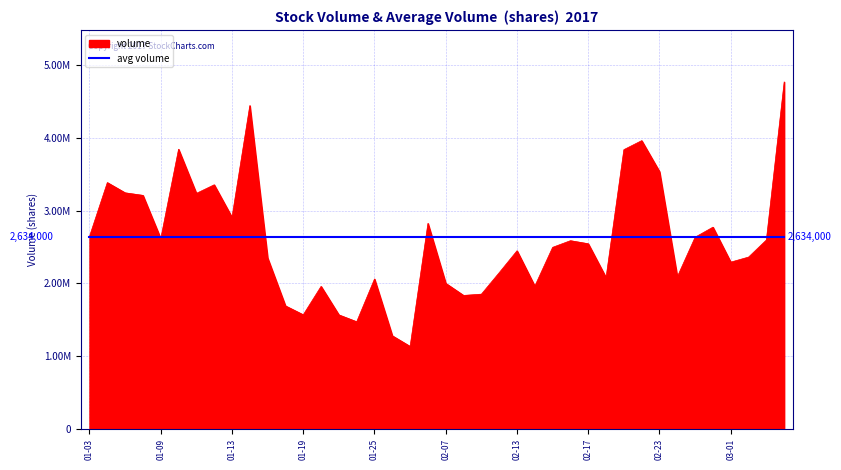

What is the maximum value shown in the chart?

4770369